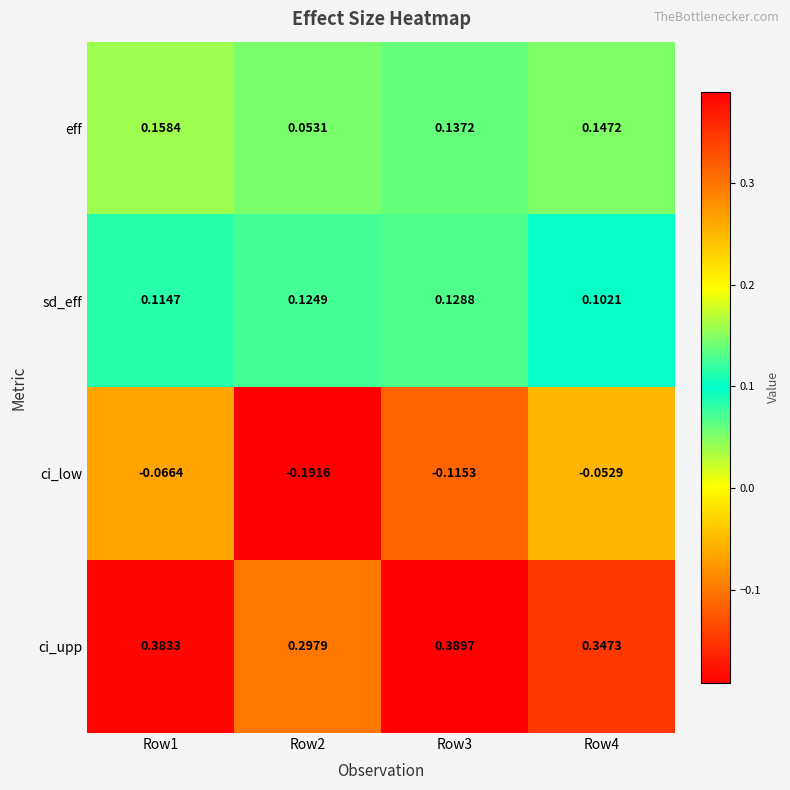

List the series in order of their peak value, lowest first.

ci_low, sd_eff, eff, ci_upp